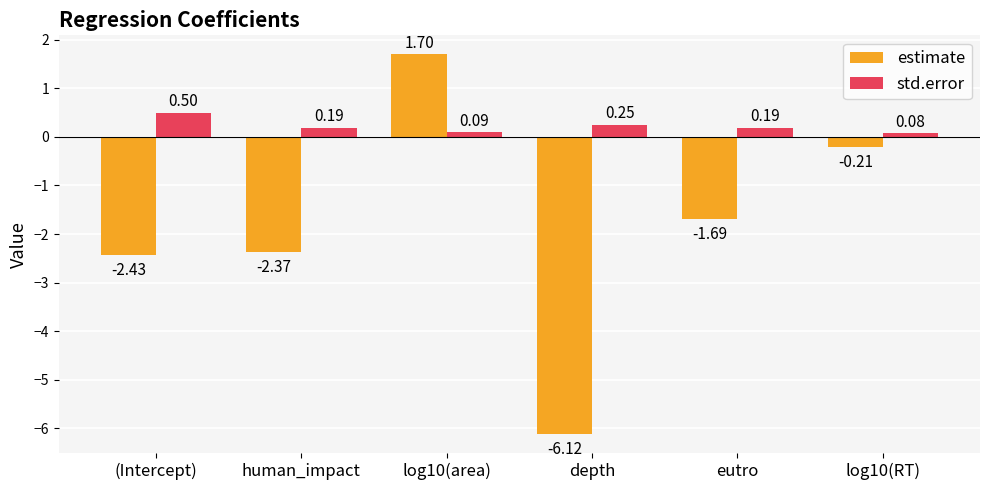

Is the value of std.error at eutro greater than the value of estimate at log10(RT)?

Yes